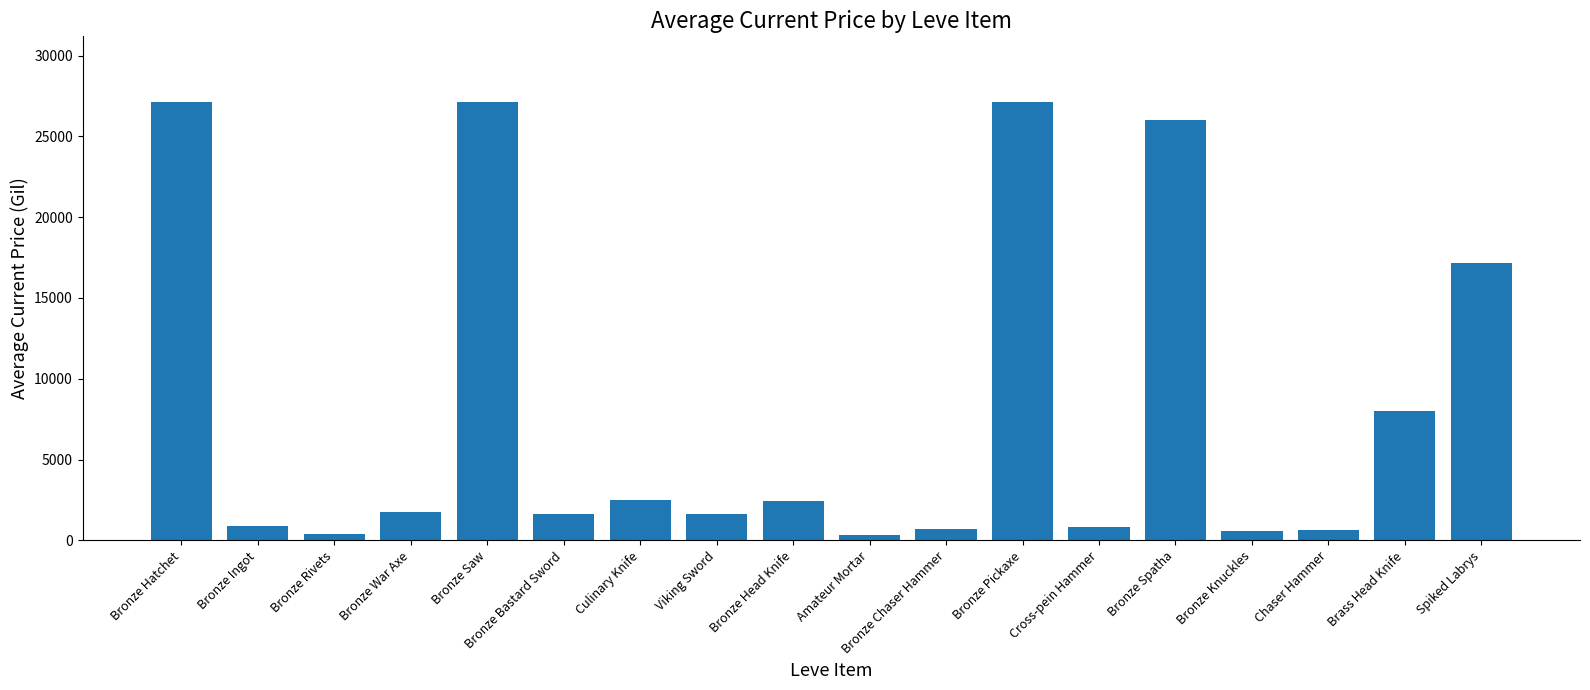

Where is the data nearest to the value 13716?

Spiked Labrys